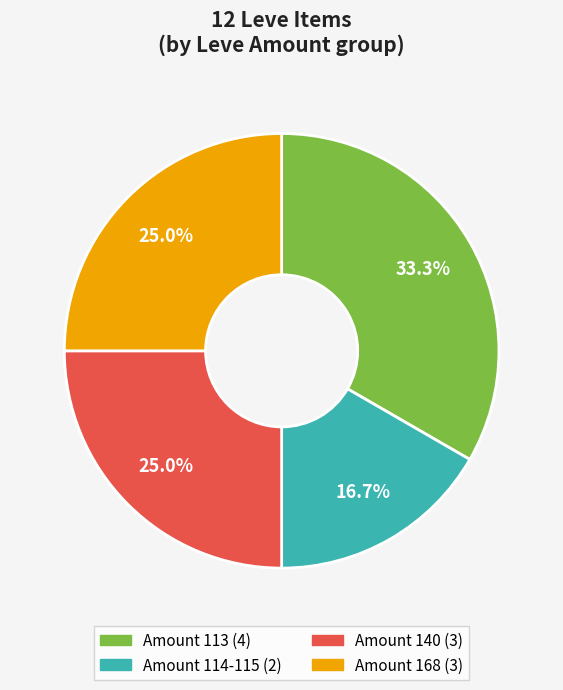

Is there a majority slice in this chart?

No